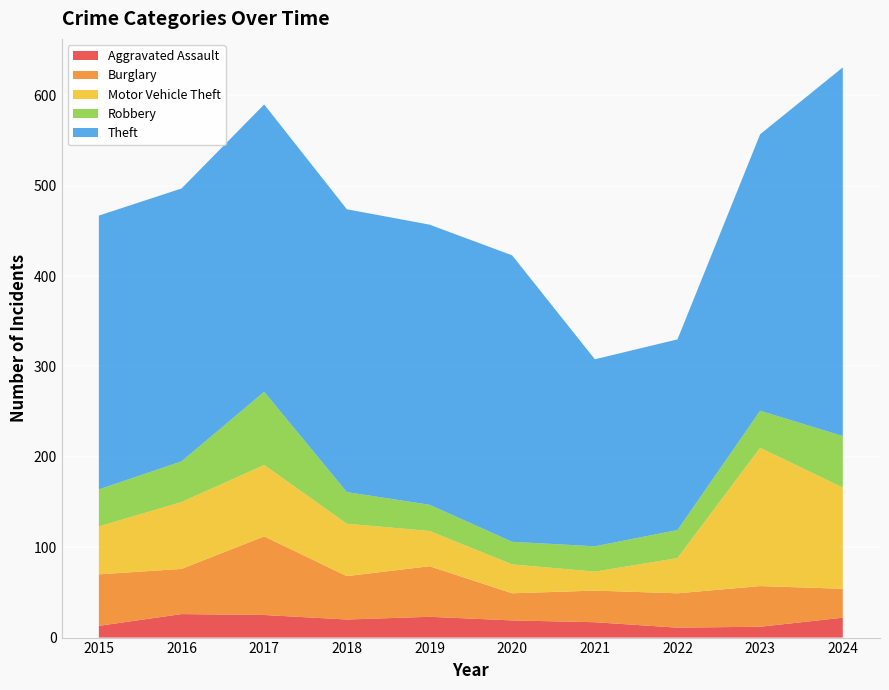

Reading left to right, what are all the values shown in this chart?

Aggravated Assault: 2015=13	2016=26	2017=25	2018=20	2019=23	2020=19	2021=17	2022=11	2023=12	2024=22
Burglary: 2015=57	2016=50	2017=87	2018=48	2019=56	2020=30	2021=35	2022=38	2023=45	2024=32
Motor Vehicle Theft: 2015=53	2016=74	2017=79	2018=58	2019=39	2020=32	2021=21	2022=39	2023=153	2024=112
Robbery: 2015=41	2016=45	2017=81	2018=35	2019=29	2020=25	2021=28	2022=31	2023=41	2024=57
Theft: 2015=303	2016=302	2017=318	2018=313	2019=310	2020=317	2021=207	2022=211	2023=306	2024=408